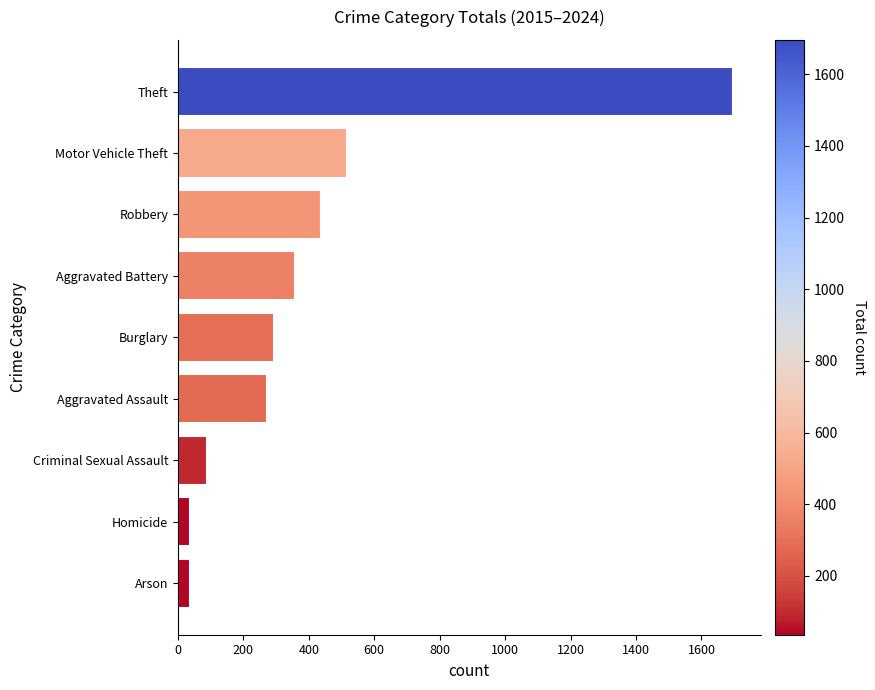

How many bars are there in total?

9